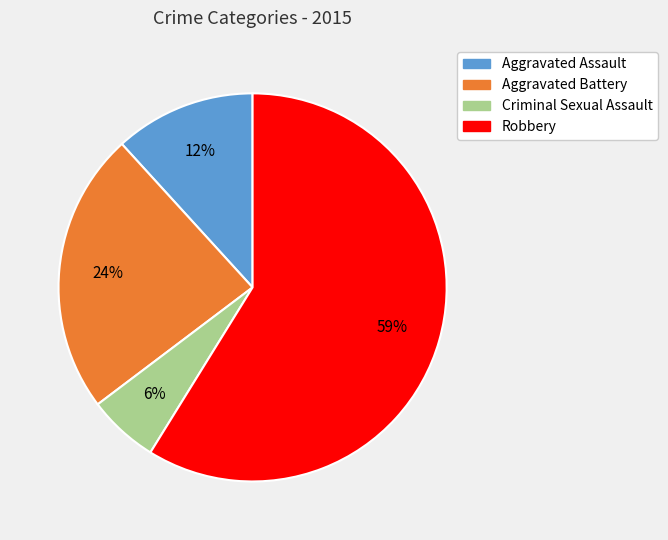

Which slice is the smallest?

Criminal Sexual Assault